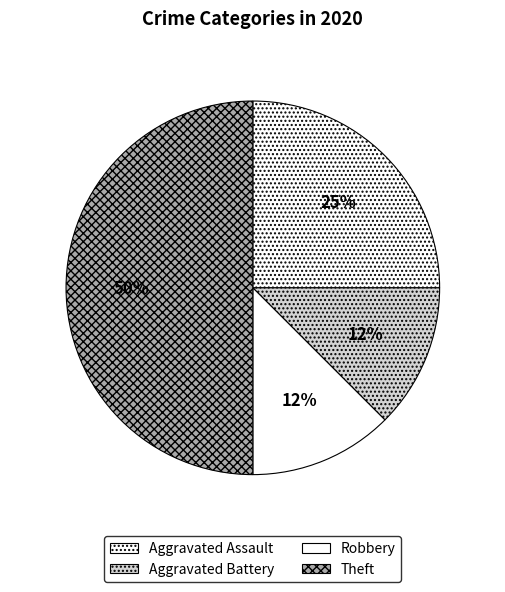

How many slices are in this pie chart?

4